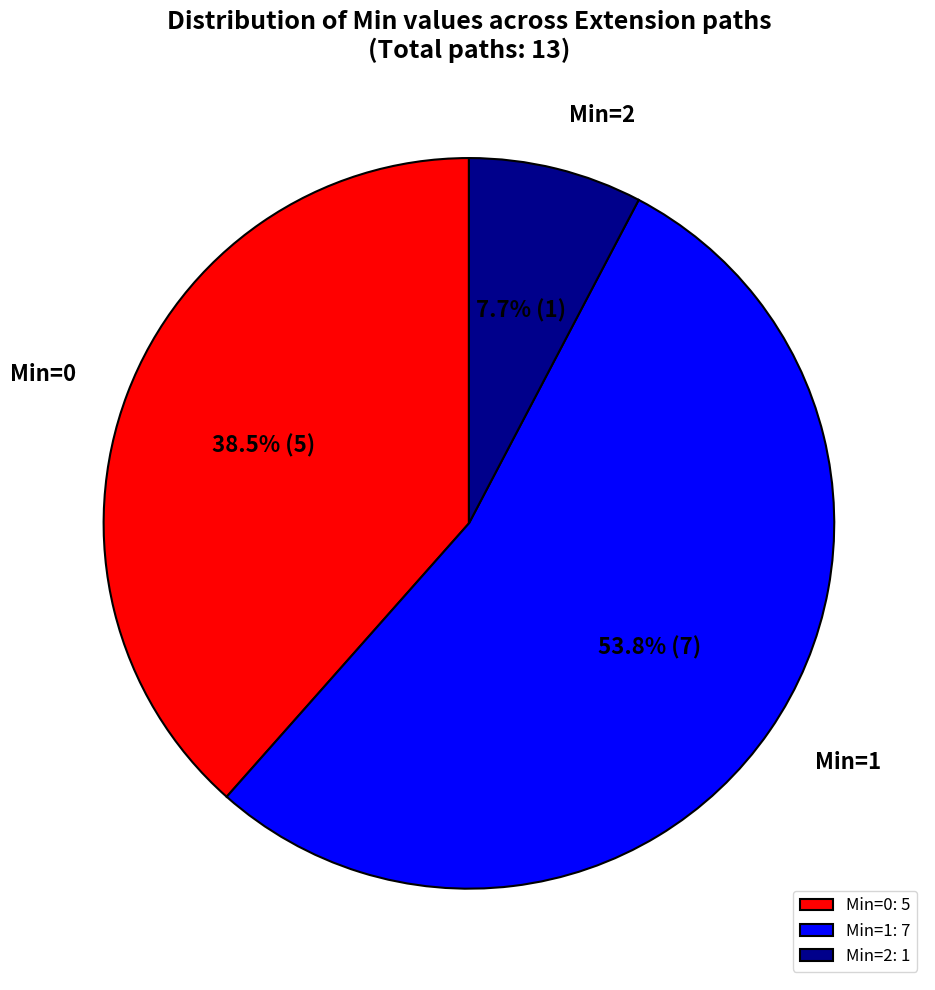

Is there any slice that represents more than half of the pie?

Yes